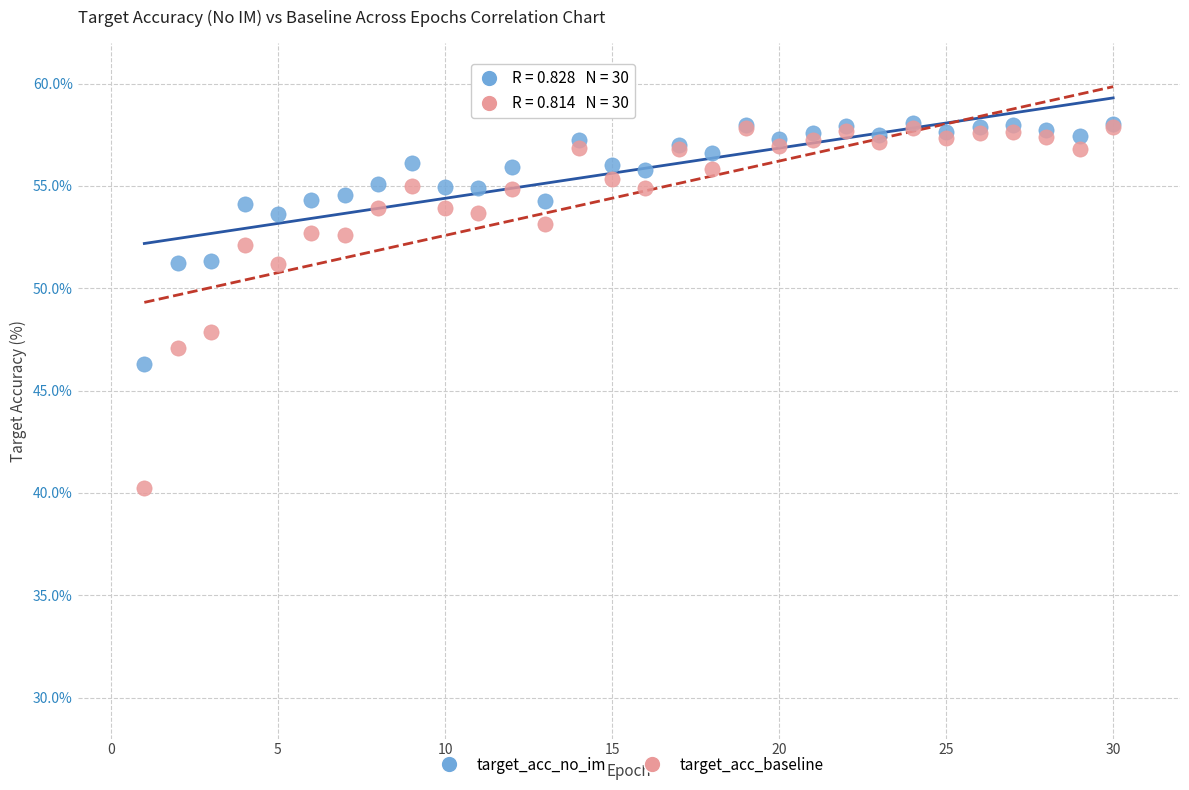

What are all the series names shown in the legend?

target_acc_no_im, target_acc_baseline